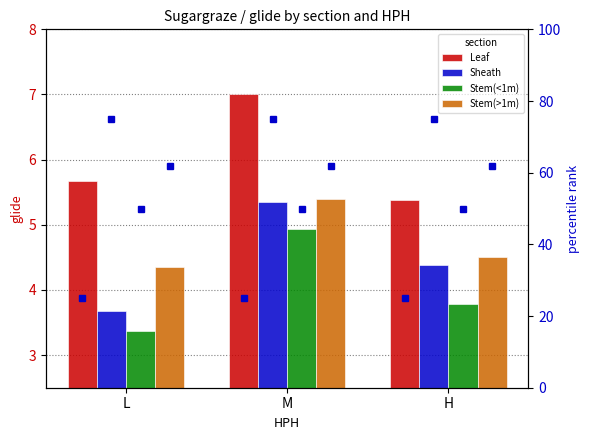

What are all the series names shown in the legend?

Leaf, Sheath, Stem(<1m), Stem(>1m)